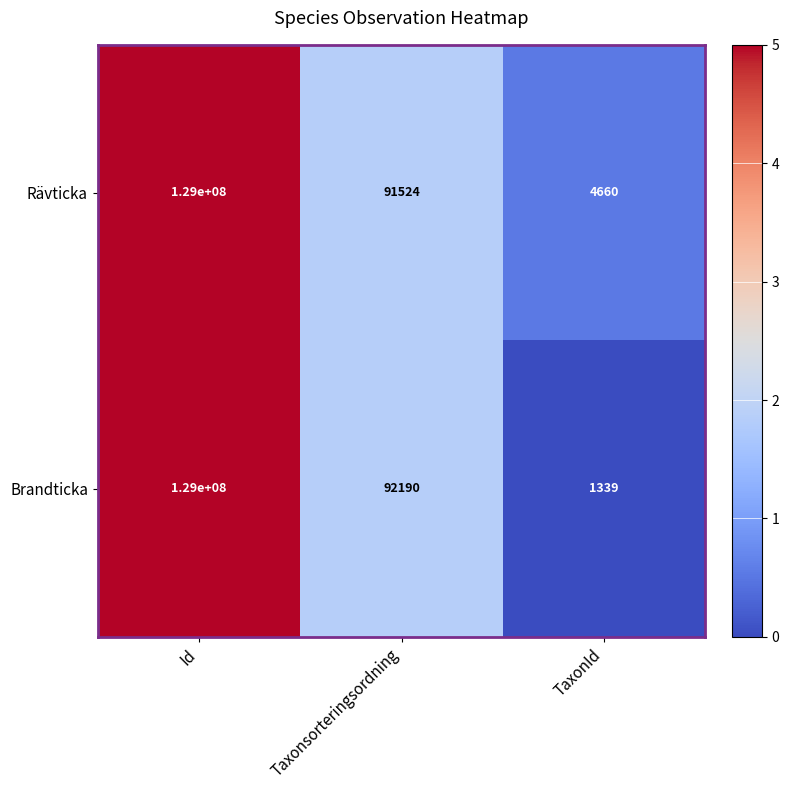

What is the sum of all Brandticka values?

129093529